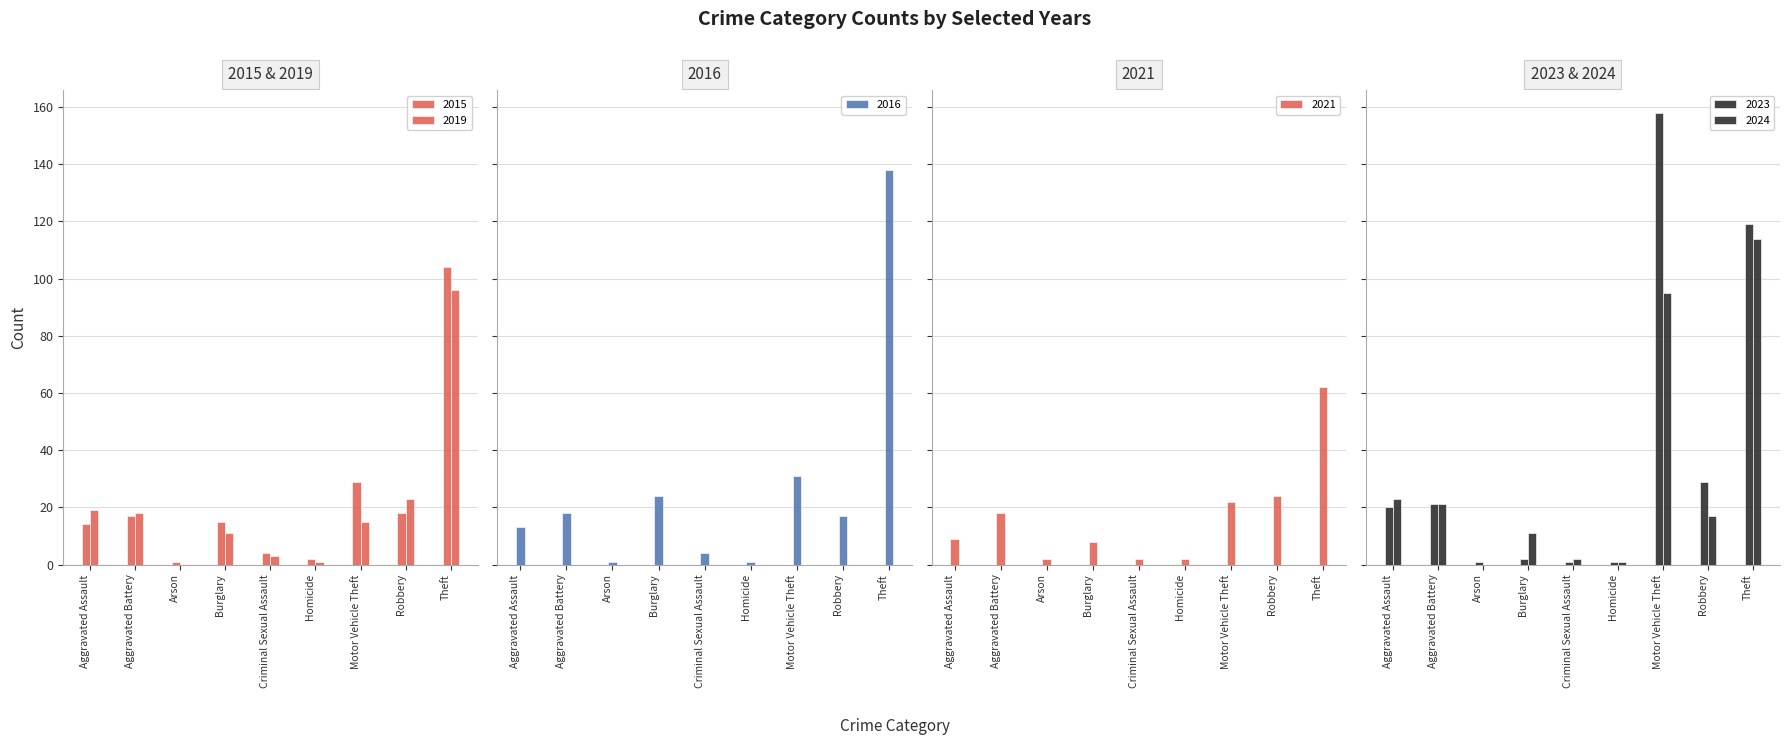

What position from the right is Motor Vehicle Theft?

3